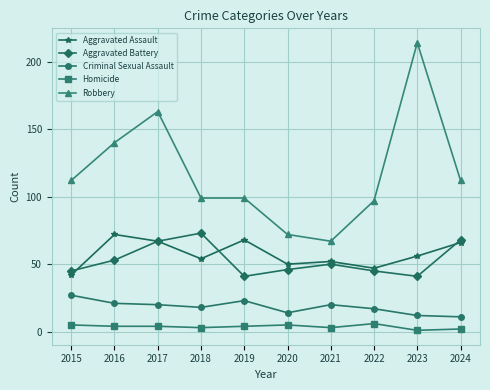

Which series changed the most between 2019 and 2021?

Robbery